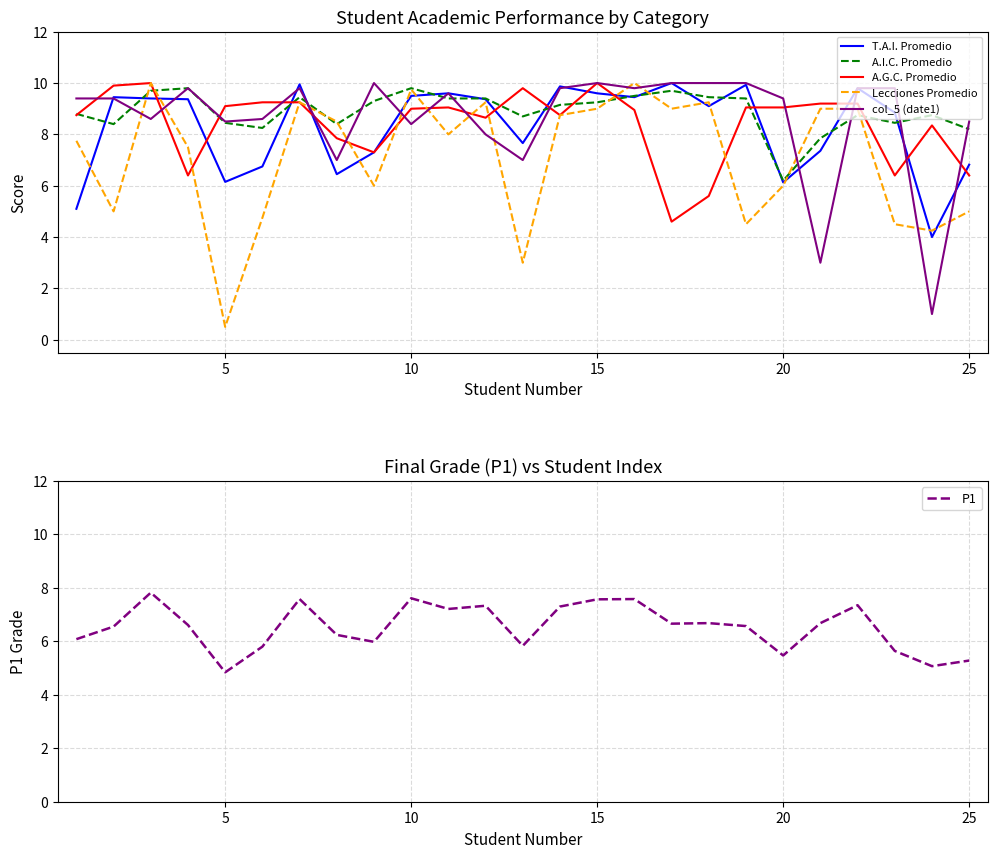

How many distinct data groups are displayed?

6